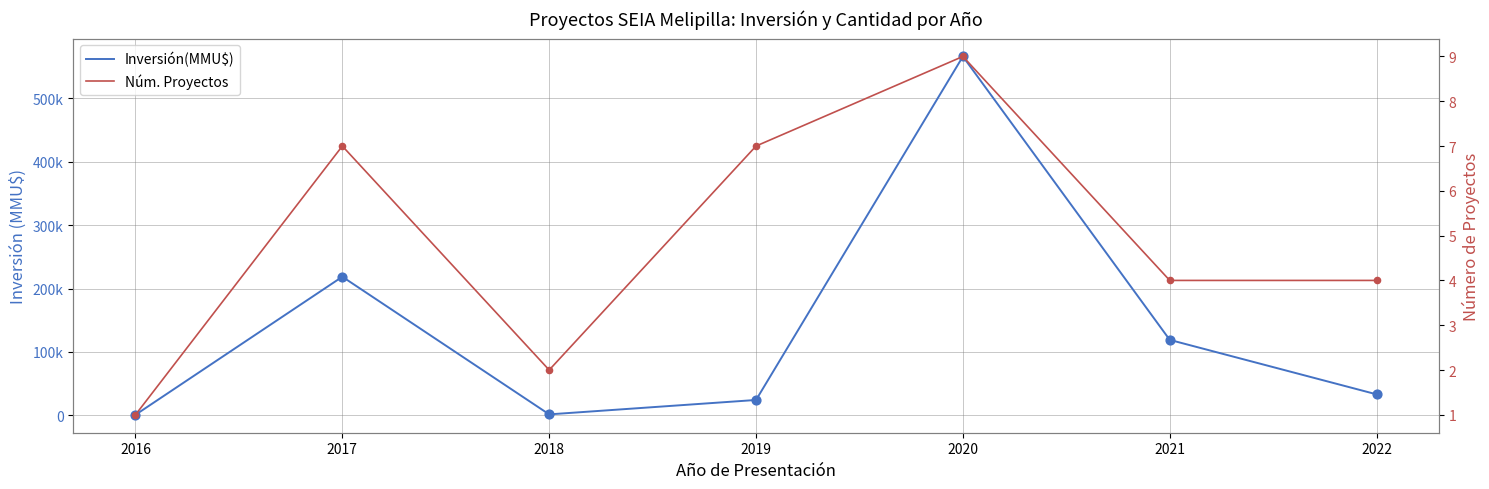

Which series reaches the maximum Y coordinate?

Inversión(MMU$)